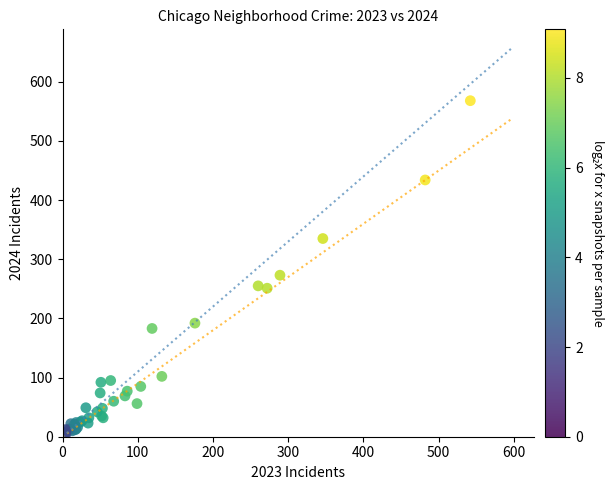

What Y value in the scatter plot is closest to 285?

273